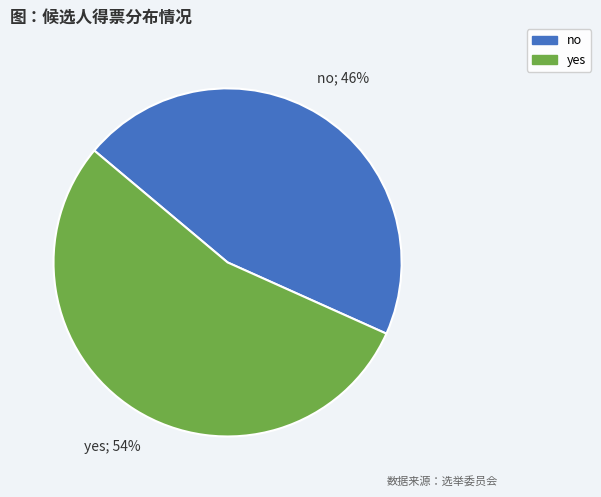

Rank the categories by value from lowest to highest.

no, yes